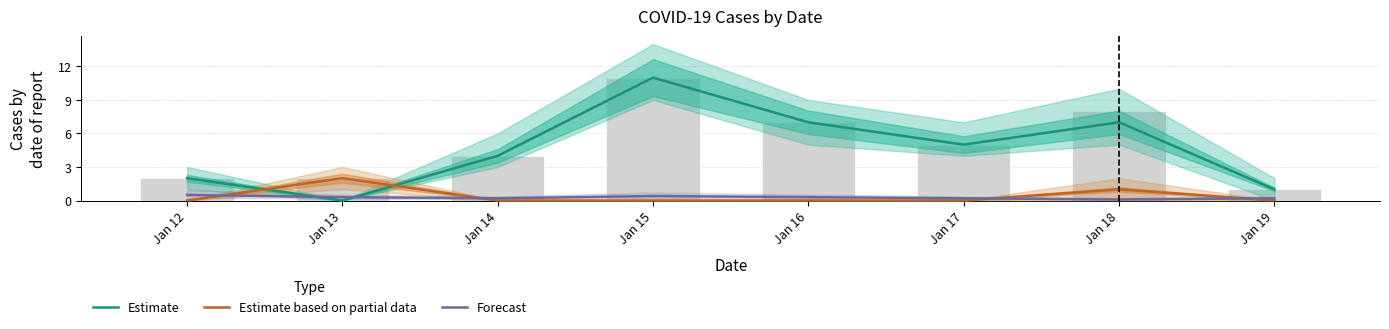

Which series has the widest spread of values?

Estimate